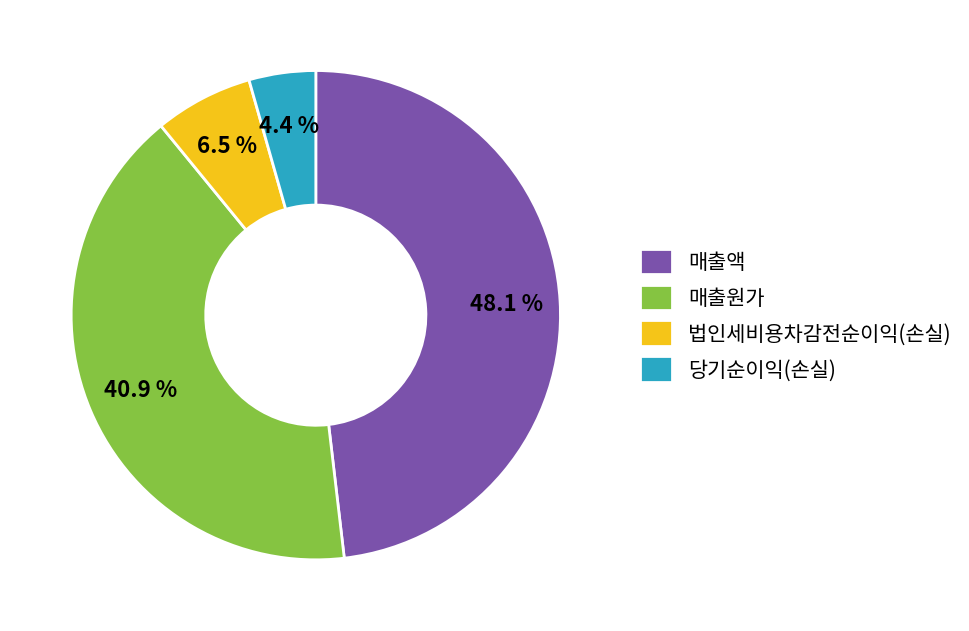

Between 매출원가 and 당기순이익(손실), which is larger?

매출원가